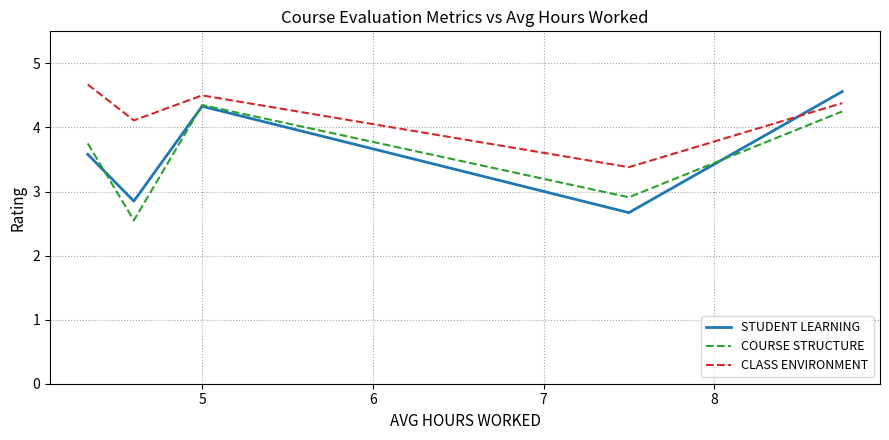

What is the maximum value shown in the chart?

4.7